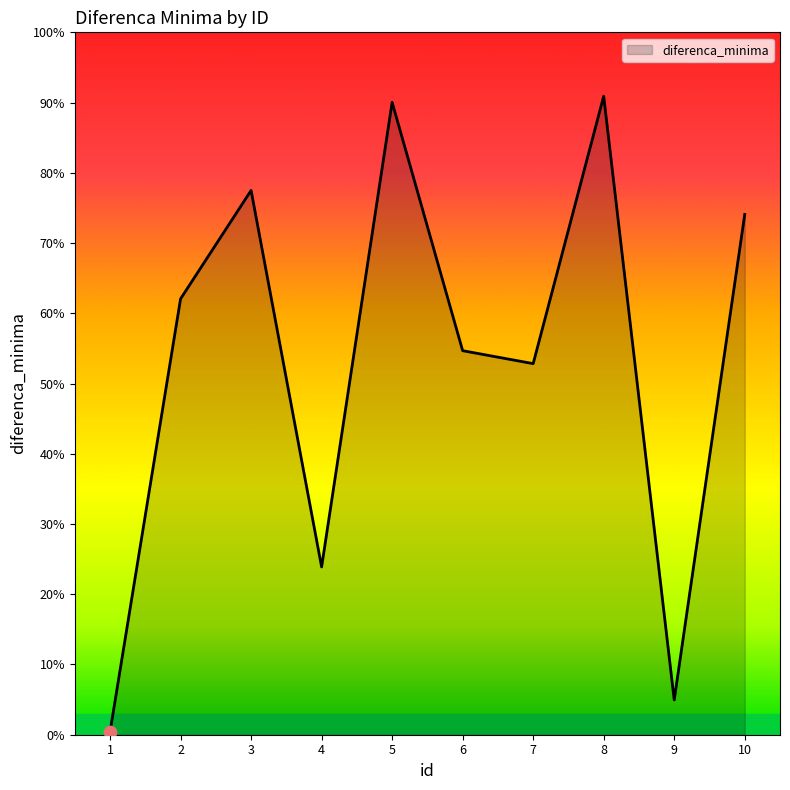

Between 10 and 1, which is larger?

10